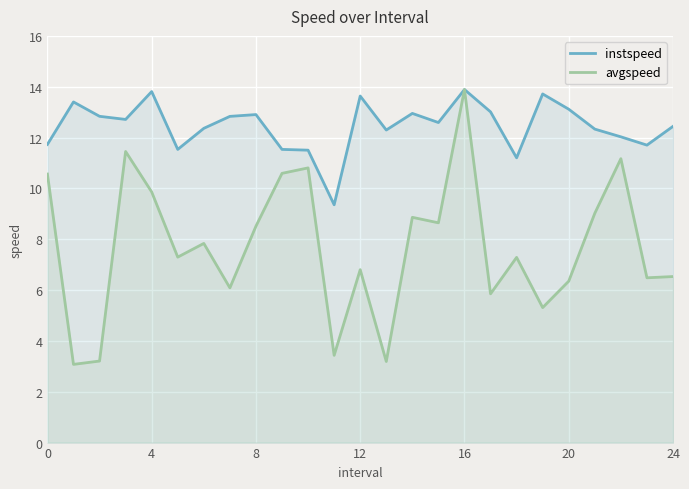

How many interior local peaks does the instspeed series have?

7